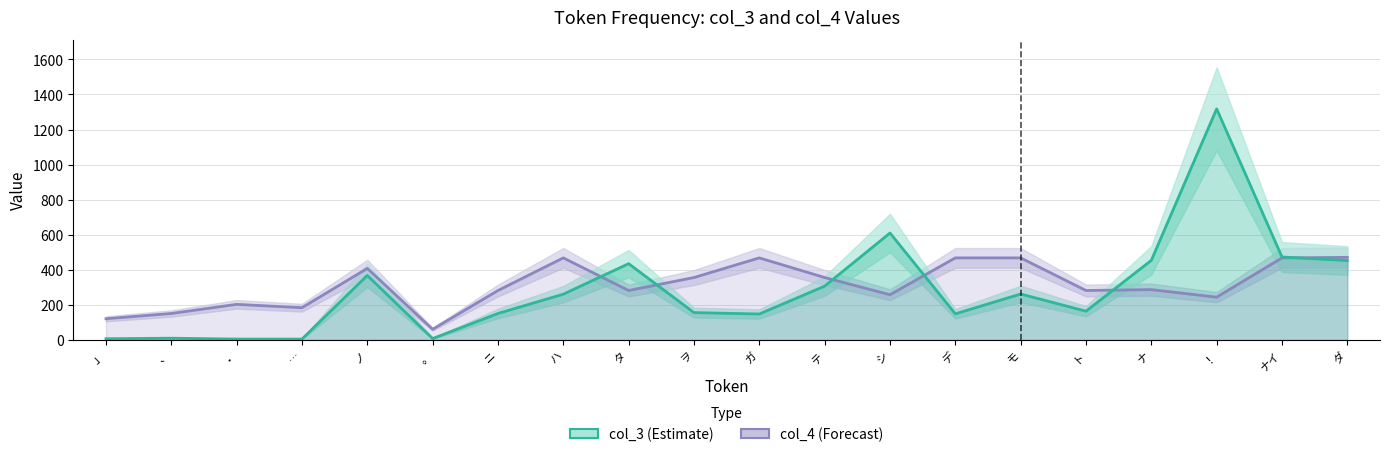

Rank the series by their maximum value, from highest to lowest.

col_3, col_4